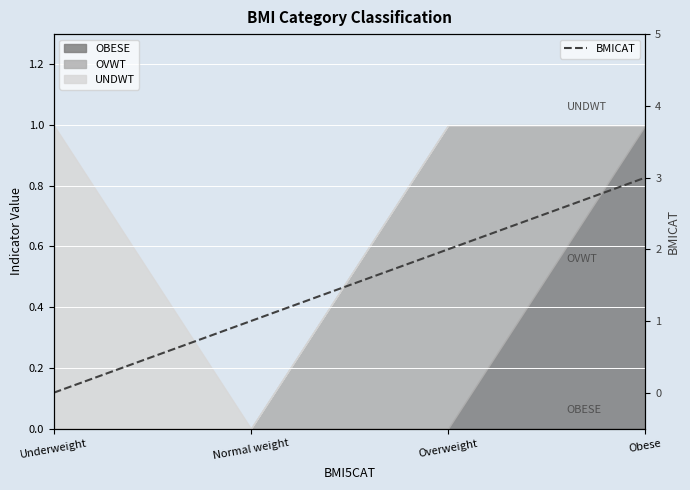

List the labels in order of value, smallest first.

Underweight, Normal weight, Overweight, Obese